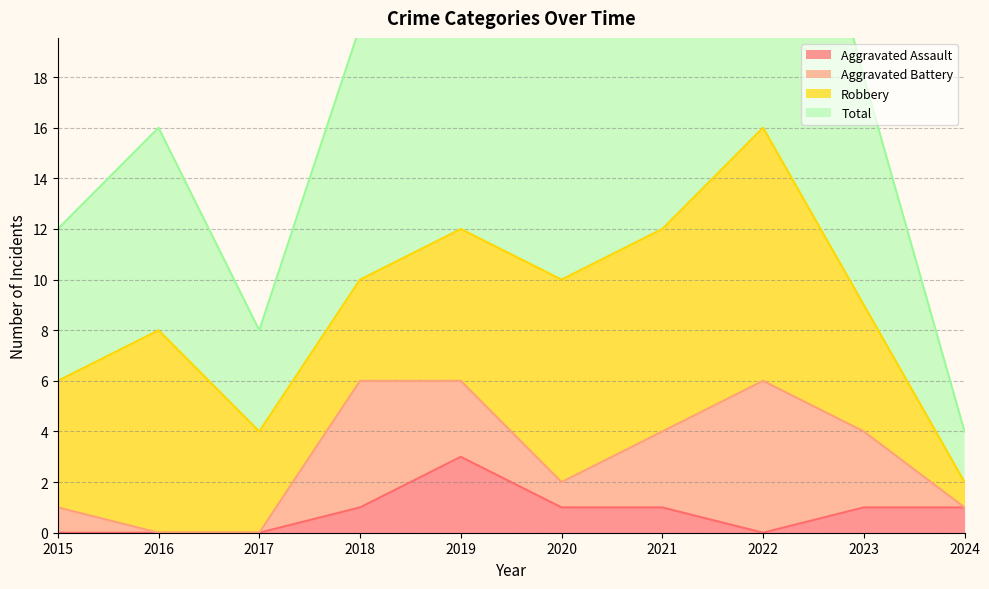

Which series has the widest spread of values?

Total